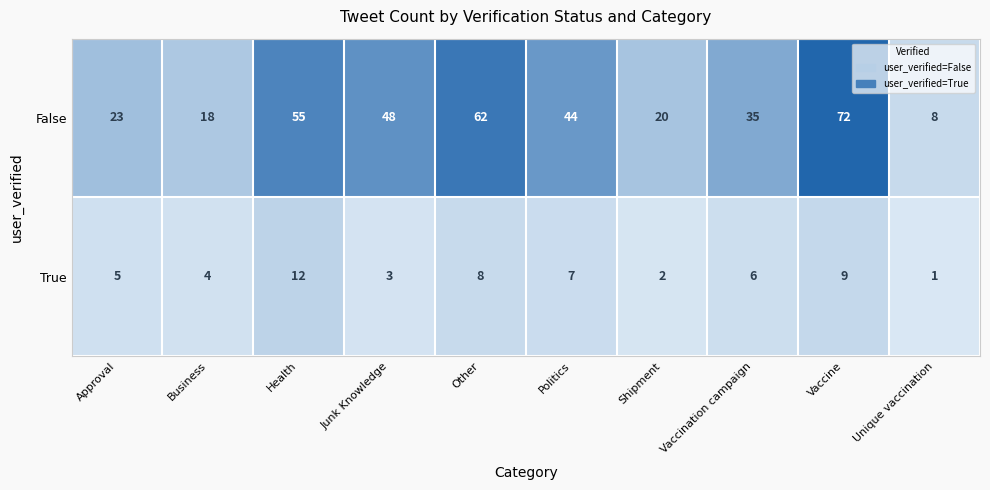

At which category does the chart reach its peak across all series?

Vaccine